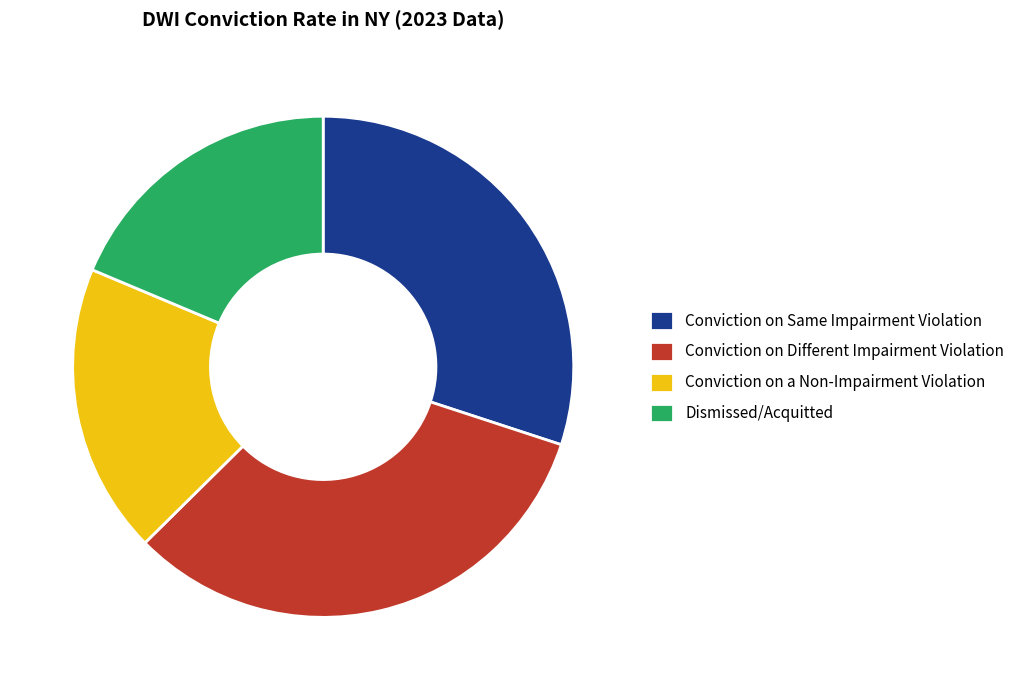

Which has a higher value, Conviction on Different Impairment Violation or Dismissed/Acquitted?

Conviction on Different Impairment Violation